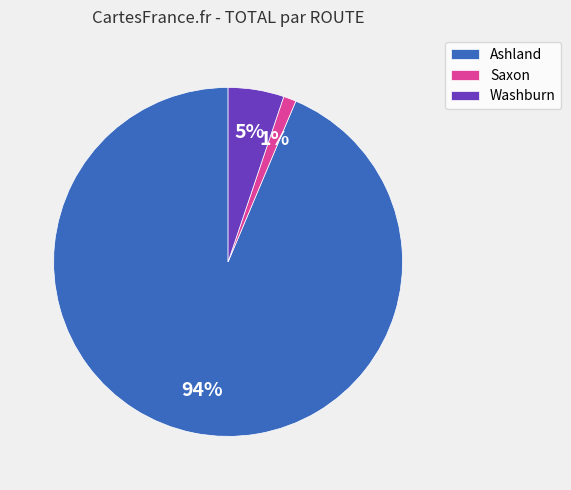

Is the sum of Ashland and Washburn greater than half?

Yes